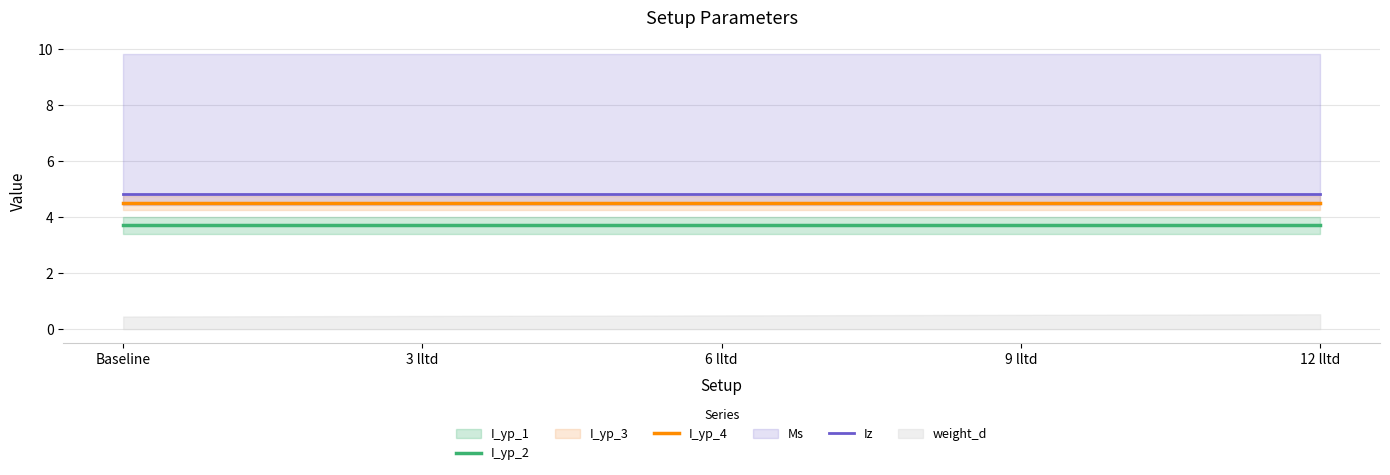

List the labels in order of Iz value, smallest first.

Baseline, 3 lltd, 6 lltd, 9 lltd, 12 lltd